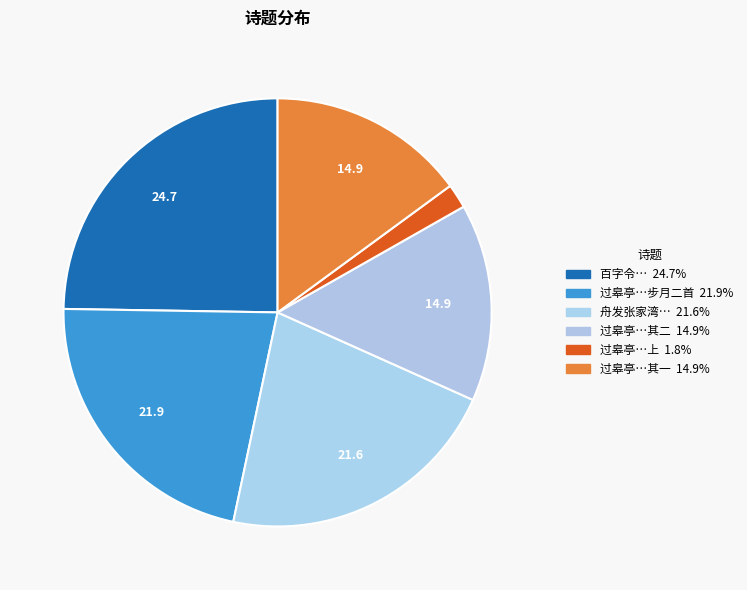

Count the number of slices in the pie.

6